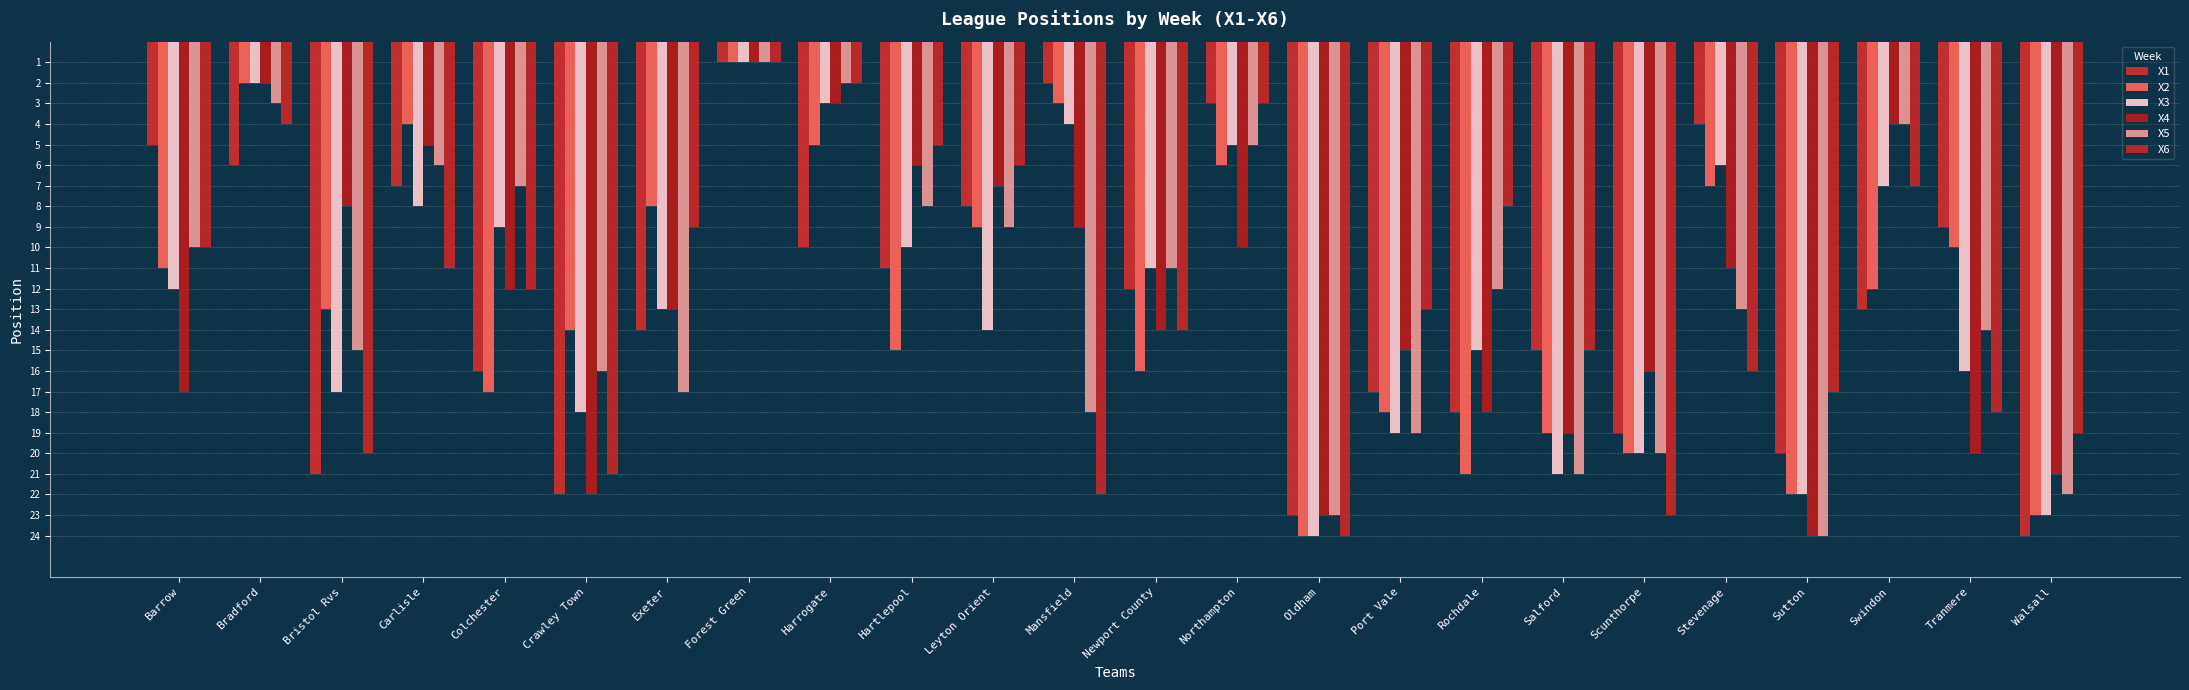

At which label is X1 closest to 12?

Newport County